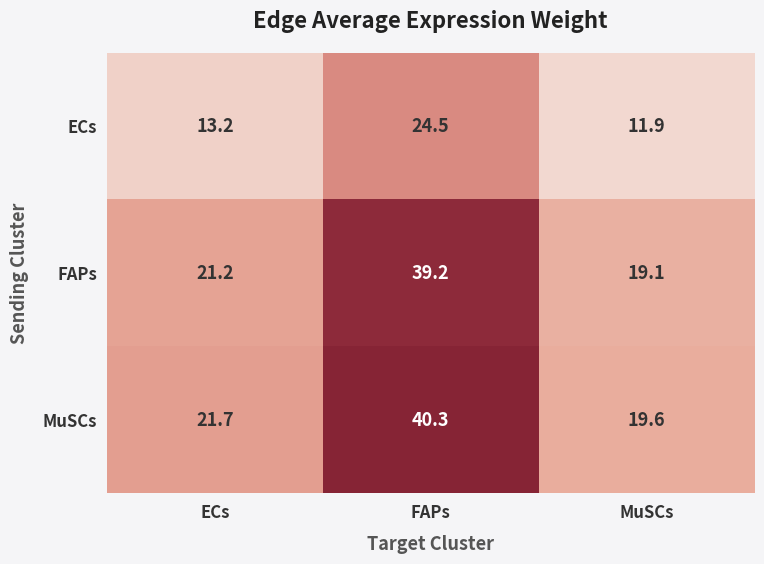

Which category has the lowest value across all series?

MuSCs